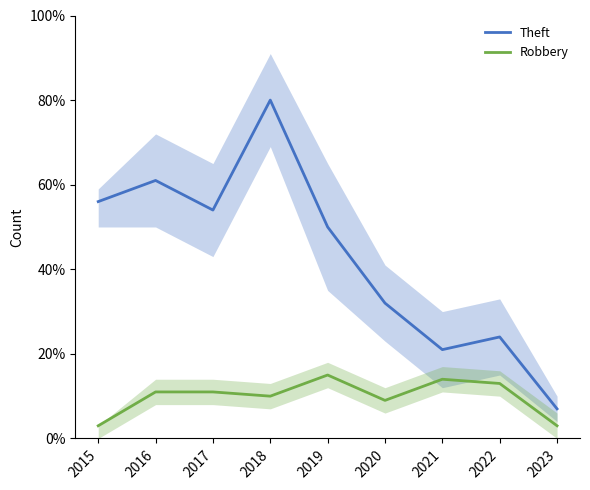

At how many categories does at least one series exceed 37?

5